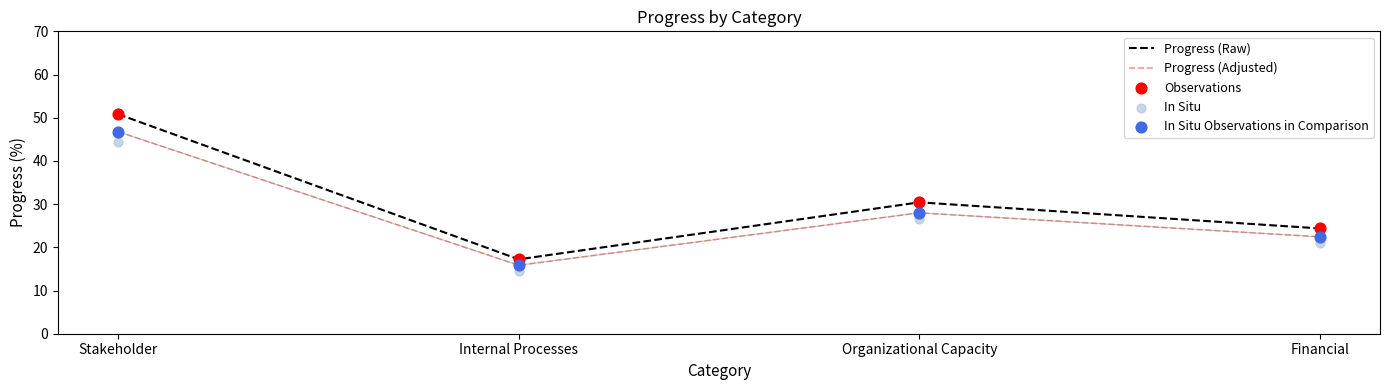

Which series contains the lowest Y value?

In Situ